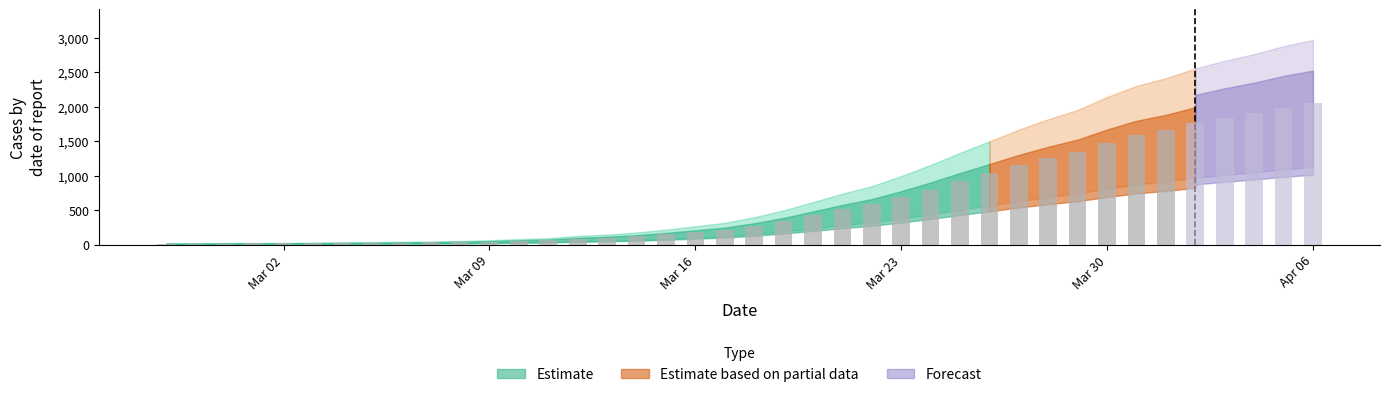

Reading right to left, what are all the values shown in this chart?

2020-04-06=2047	2020-04-05=1985	2020-04-04=1906	2020-04-03=1839	2020-04-02=1762	2020-04-01=1664	2020-03-31=1588	2020-03-30=1476	2020-03-29=1347	2020-03-28=1254	2020-03-27=1150	2020-03-26=1033	2020-03-25=918	2020-03-24=797	2020-03-23=685	2020-03-22=584	2020-03-21=509	2020-03-20=425	2020-03-19=342	2020-03-18=274	2020-03-17=218	2020-03-16=183	2020-03-15=150	2020-03-14=121	2020-03-13=100	2020-03-12=87	2020-03-11=64	2020-03-10=55	2020-03-09=44	2020-03-08=36	2020-03-07=31	2020-03-06=28	2020-03-05=24	2020-03-04=22	2020-03-03=19	2020-03-02=17	2020-03-01=17	2020-02-29=15	2020-02-28=14	2020-02-27=13